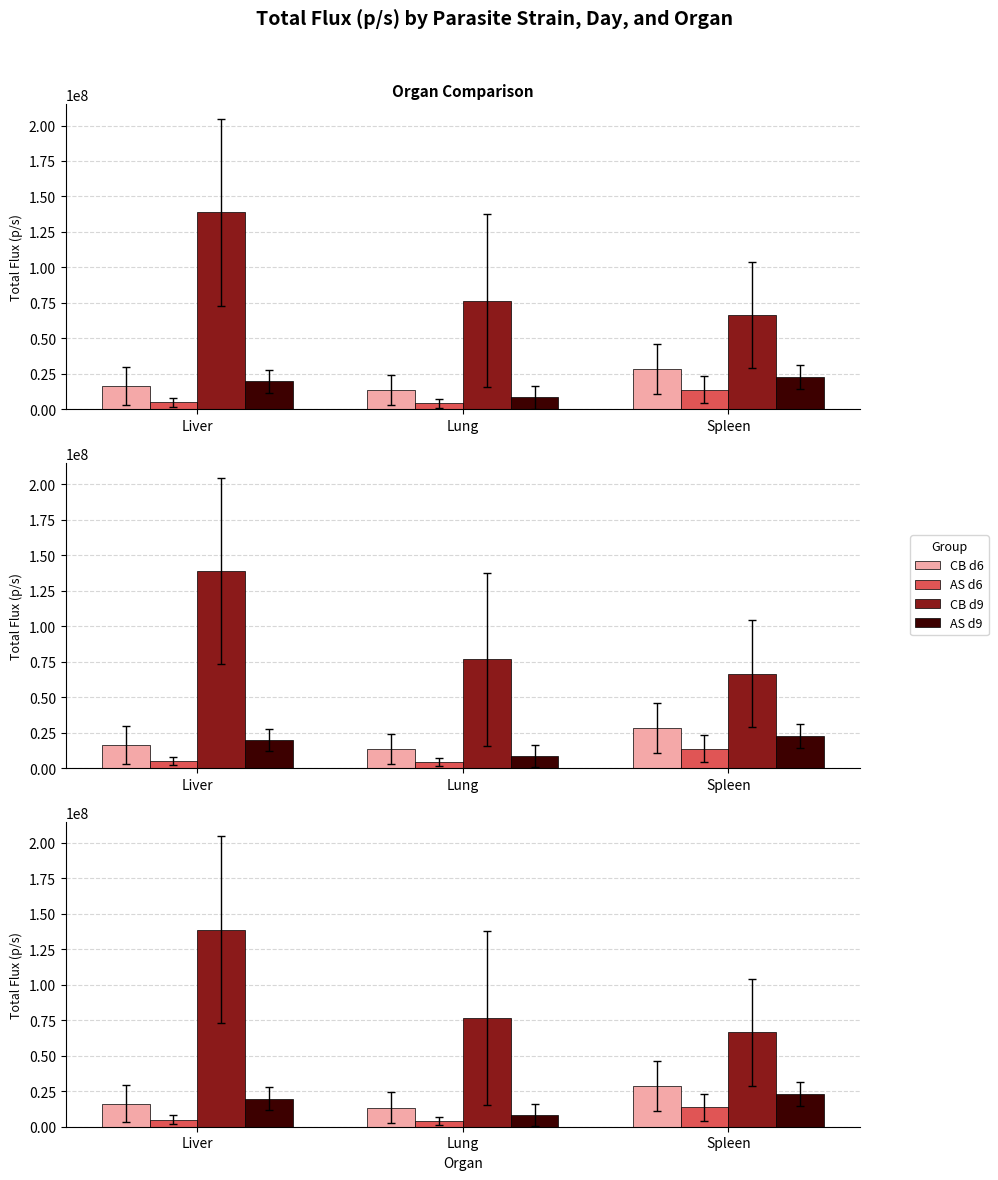

At Lung, list the series in order from smallest to largest.

AS d6, AS d9, CB d6, CB d9